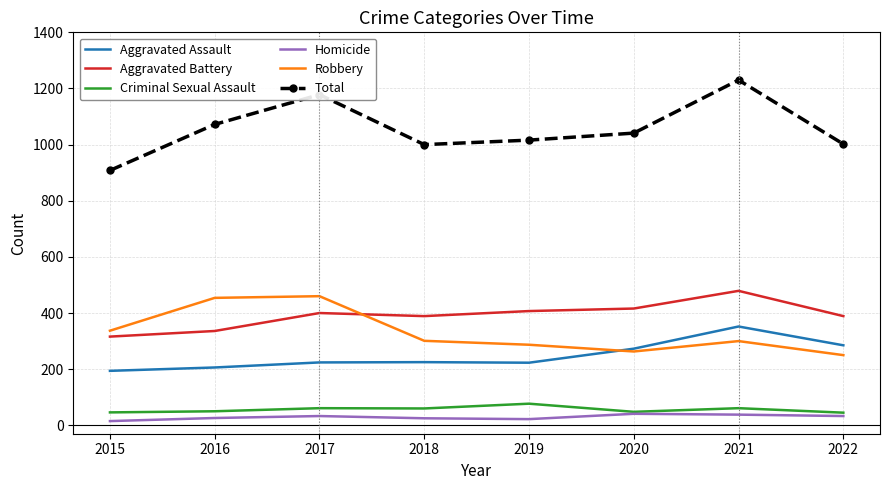

Which series has the largest total across all categories?

Total